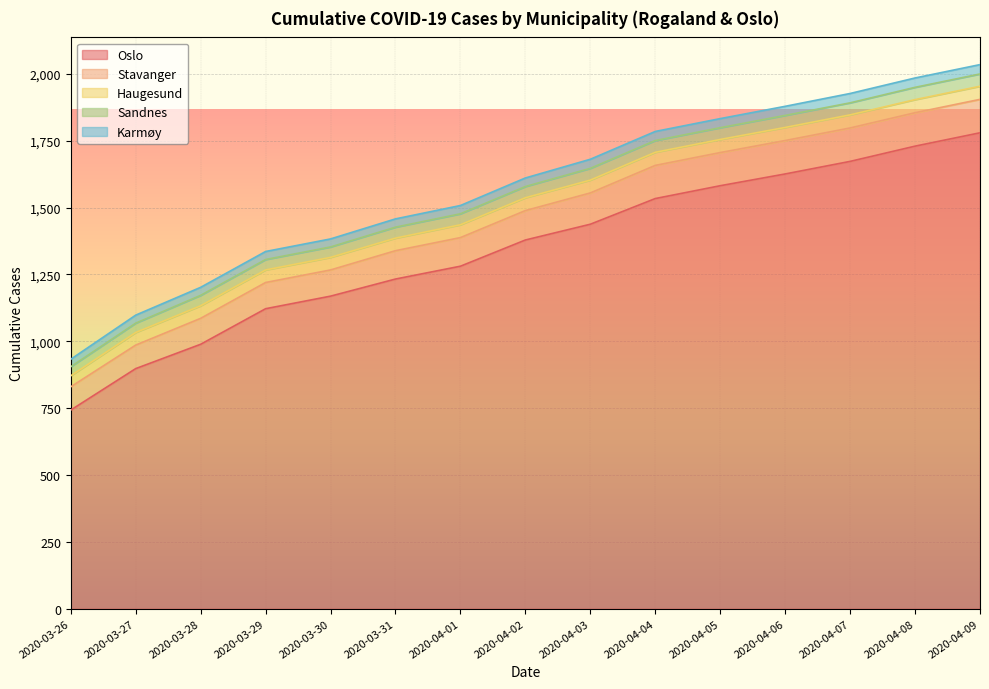

Which series changed the most between 2020-04-08 and 2020-04-09?

Oslo